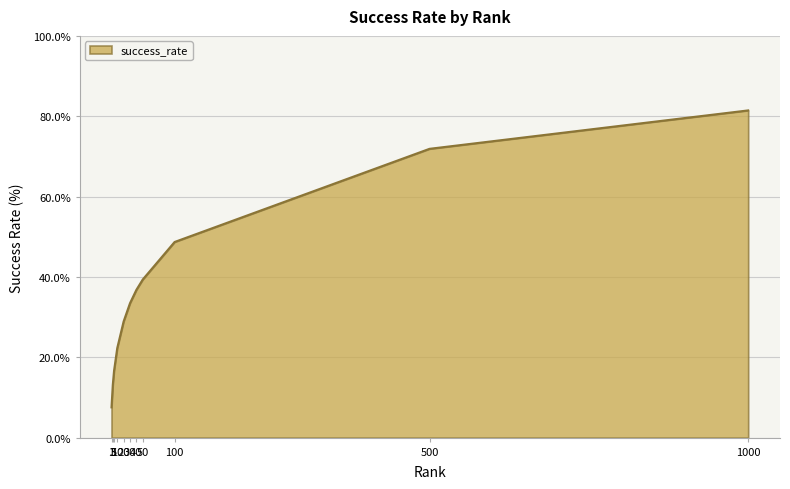

The chart shows a value of 48.7 at 100. True or false?

True